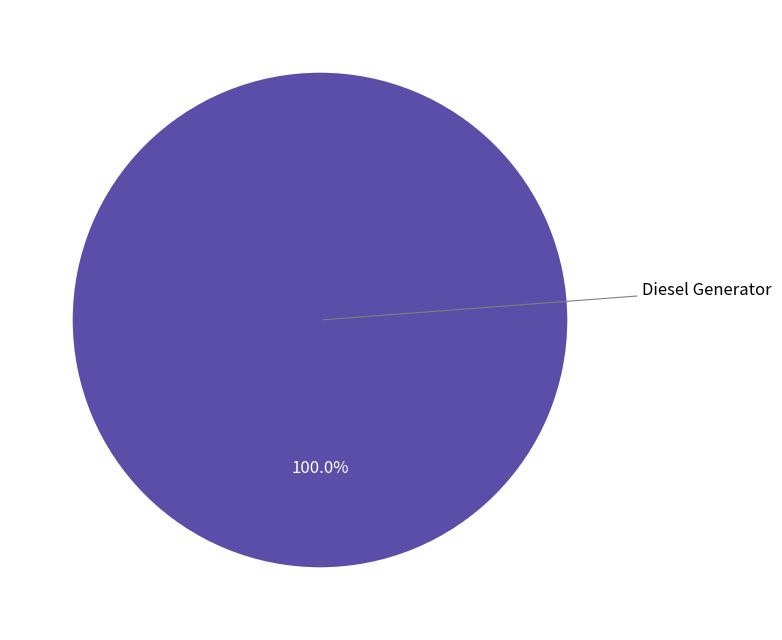

How many segments does this pie chart have?

1